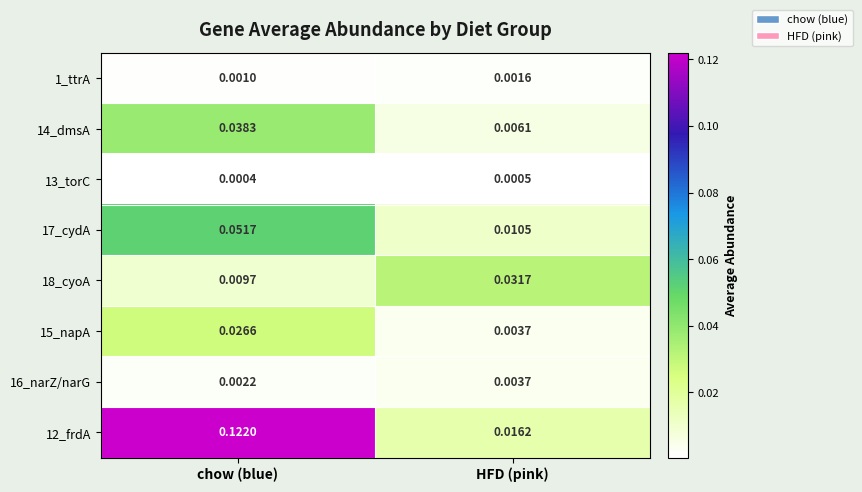

At how many categories does at least one series exceed 0?

2